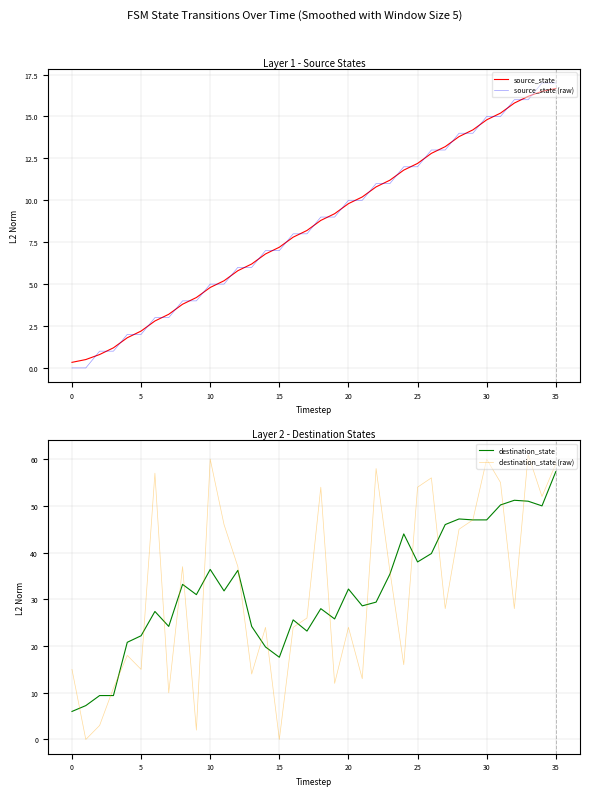

At 26, list the series in order from largest to smallest.

destination_state (raw), destination_state, source_state (raw), source_state